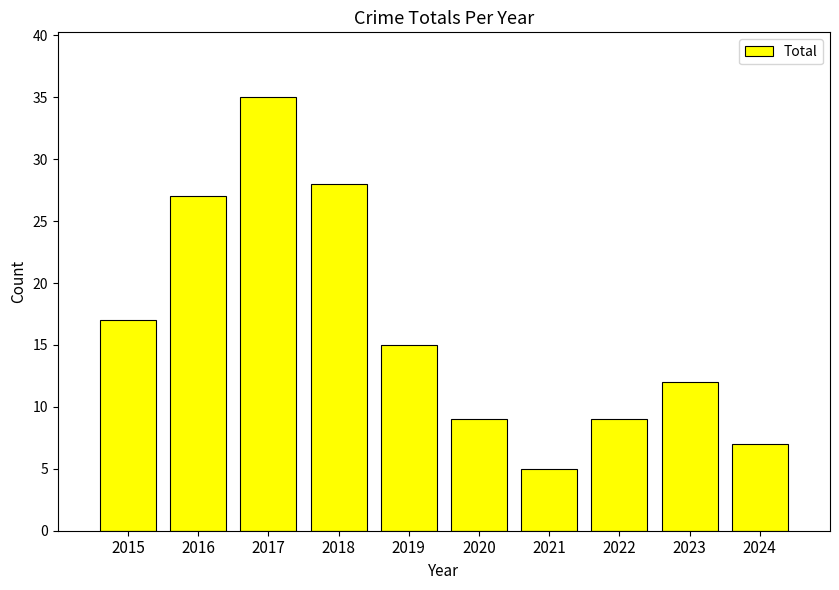

What is the difference between the maximum and minimum values?

30